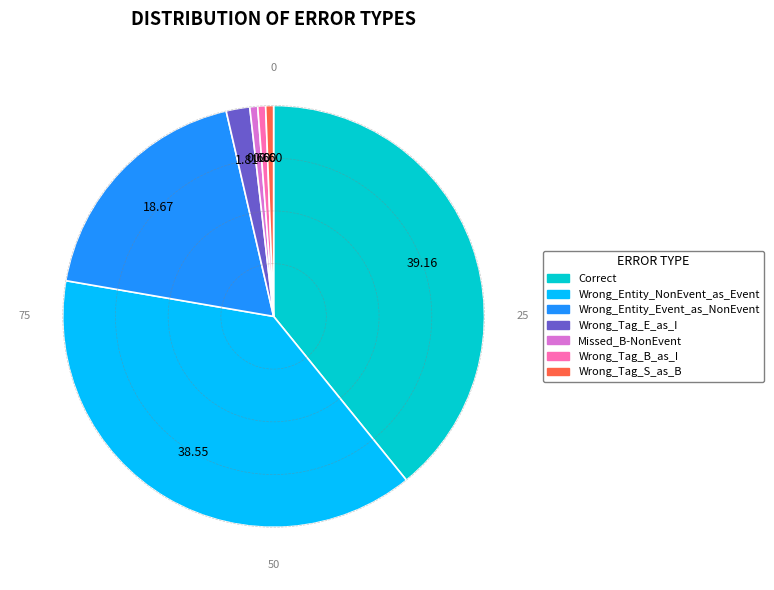

How many segments does this pie chart have?

7